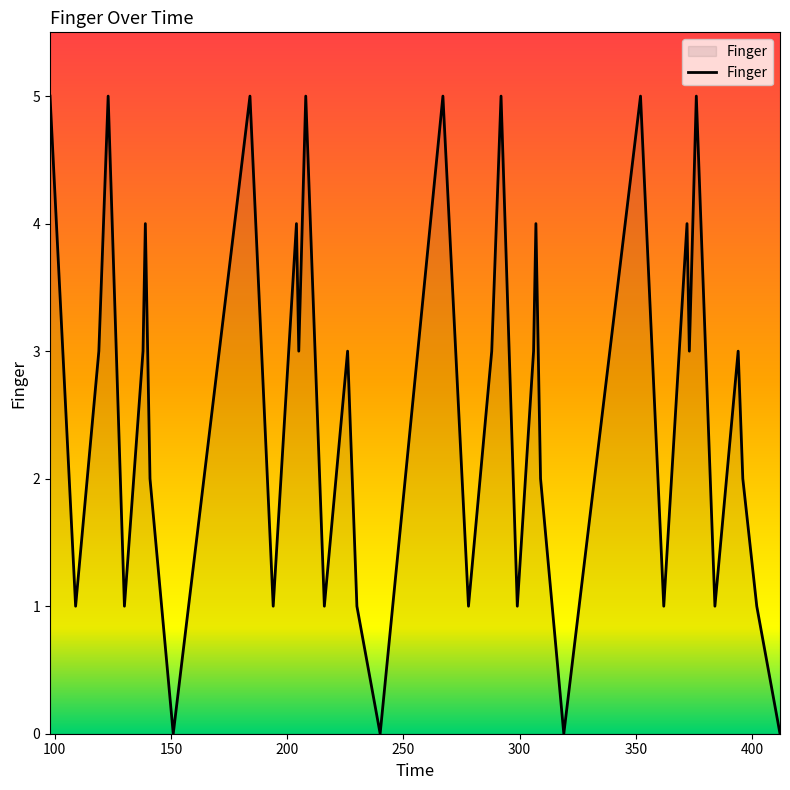

What is the greatest value displayed?

5